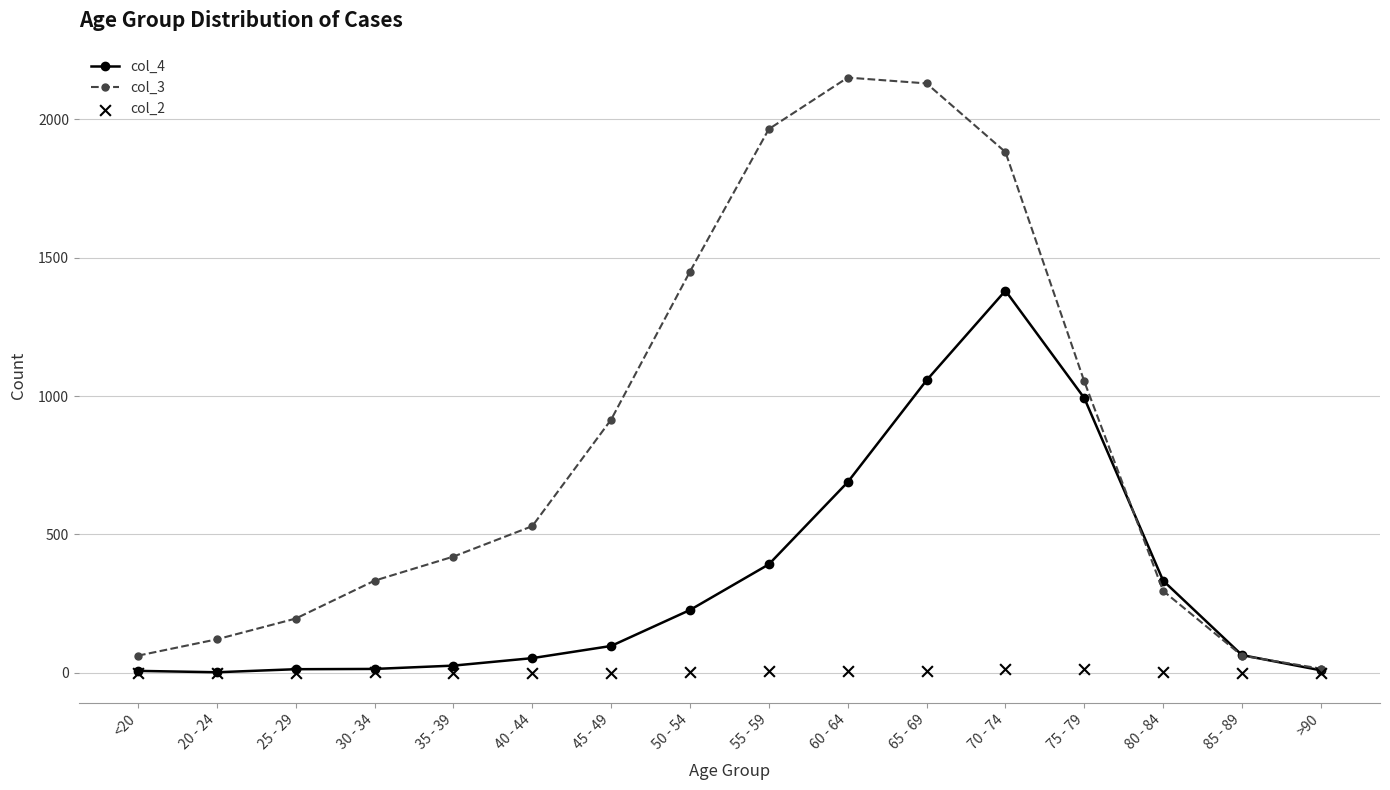

Is the value of col_4 at 50 - 54 greater than the value of col_2 at >90?

Yes